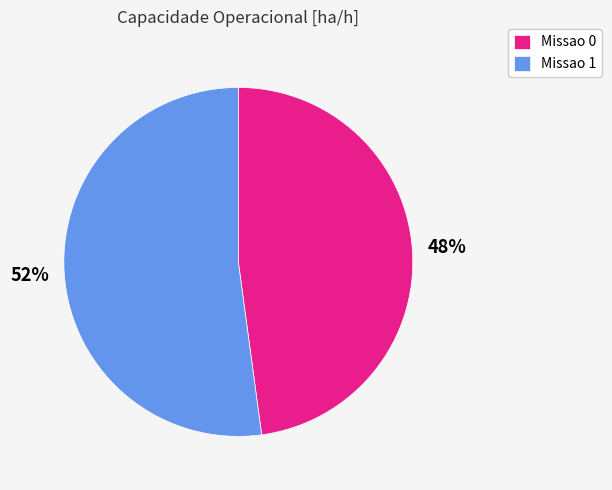

Is the sum of Missao 0 and Missao 1 greater than half?

Yes